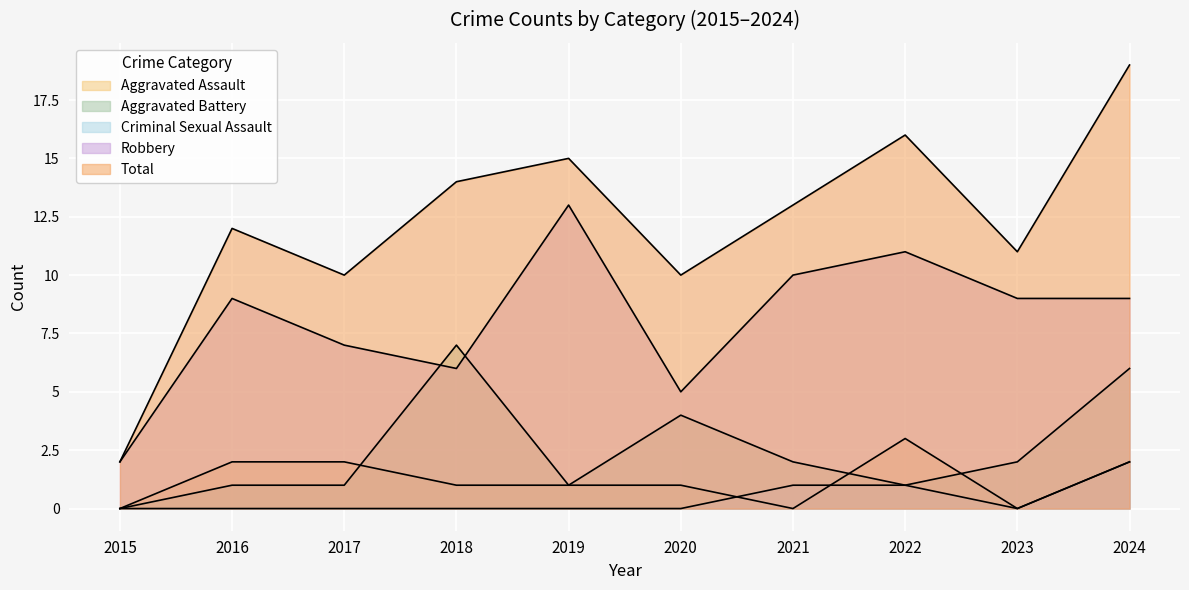

What is the difference between the maximum and second lowest values in the Criminal Sexual Assault series?

2